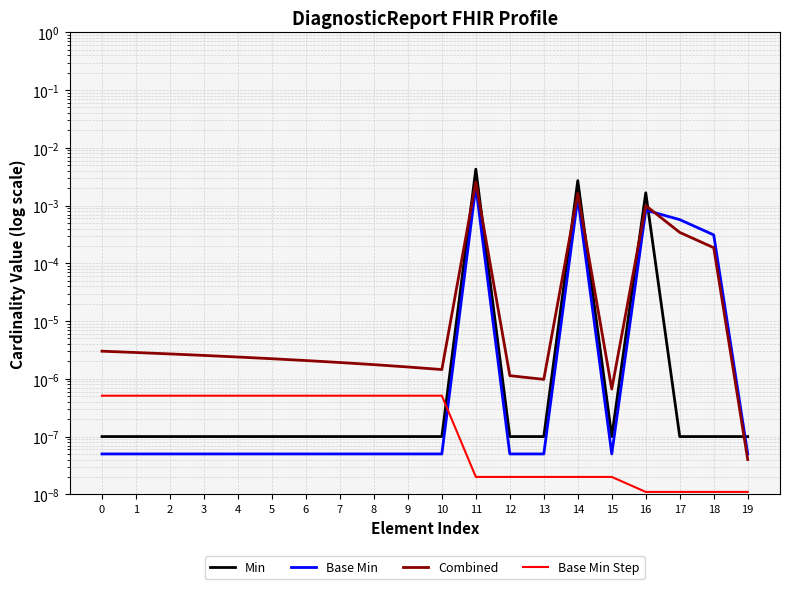

Rank the series at 0 from lowest to highest value.

Base Min, Min, Base Min Step, Combined